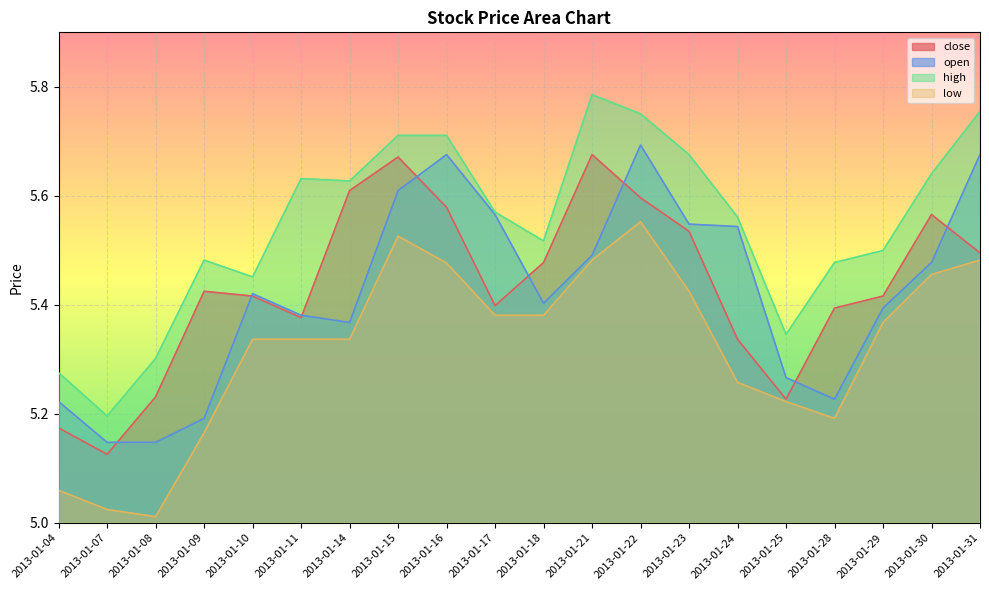

True or false: low has a value of 8.3 at 2013-01-16.

False